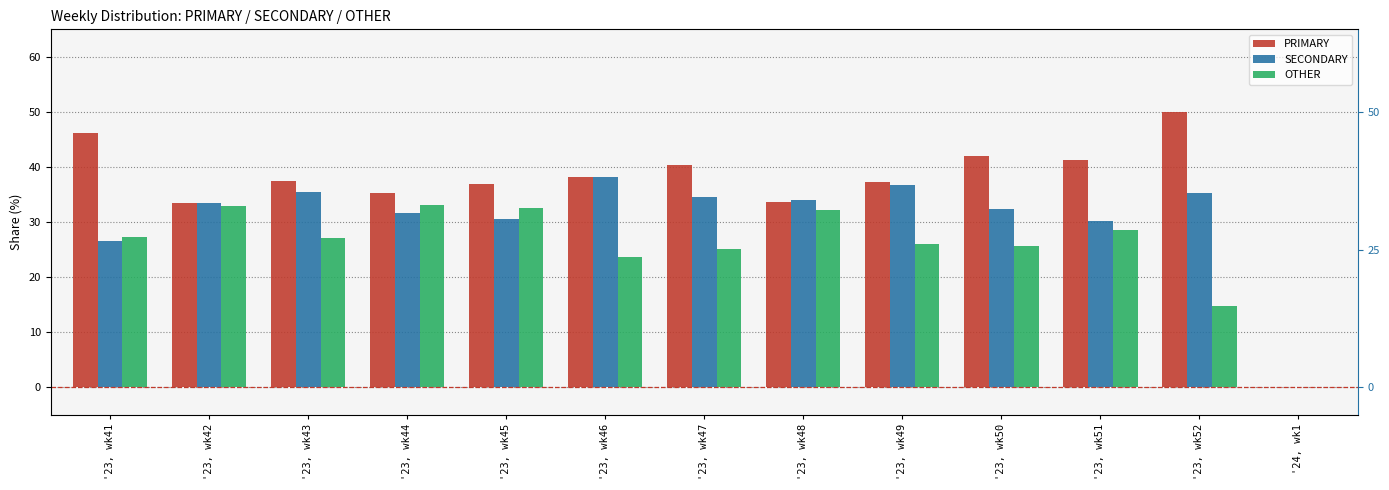

What is the label of the 6th bar from the left?

'23, wk46